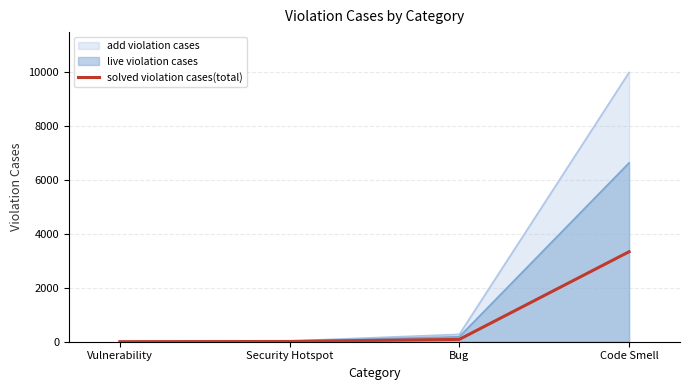

What is the sum of all values?

3437